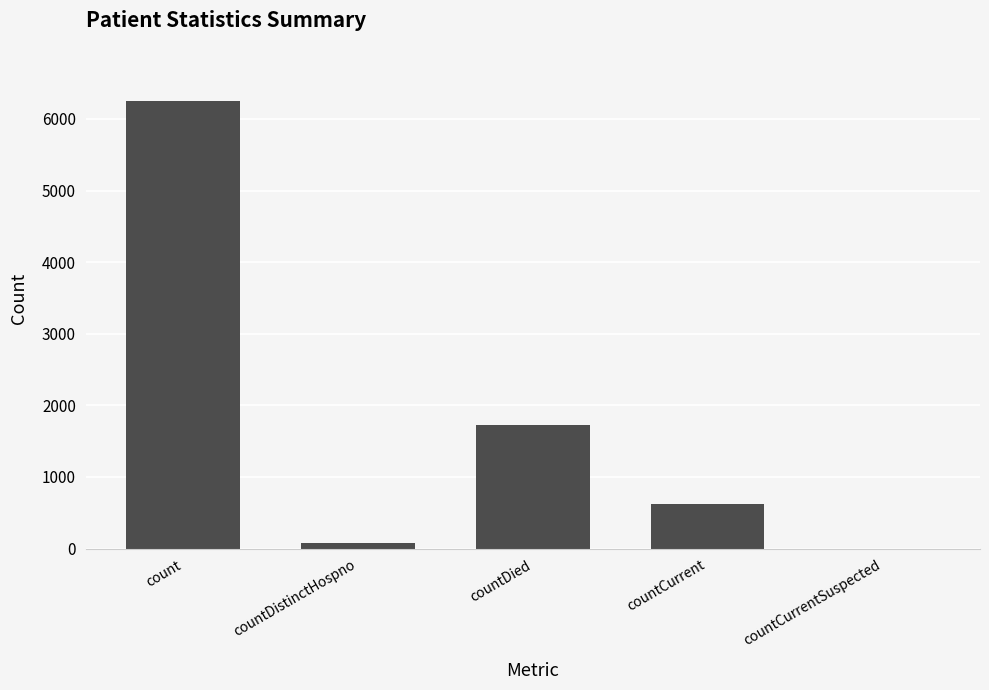

How many values are above zero?

4